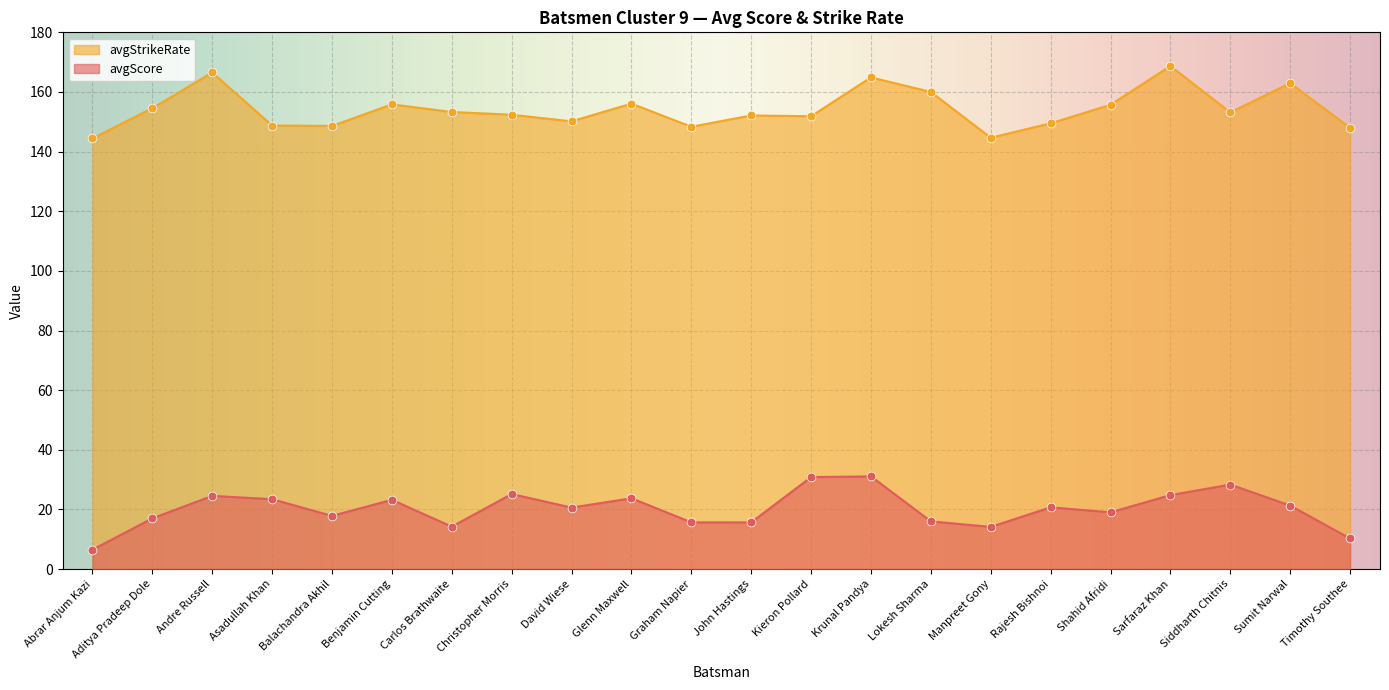

At which category is the sum across all series the highest?

Krunal Pandya